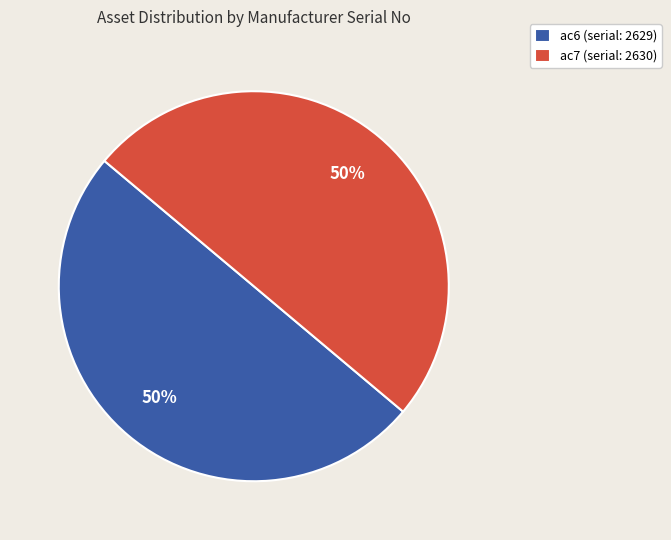

True or false: ac6 (serial: 2629) accounts for 50% of the total.

True